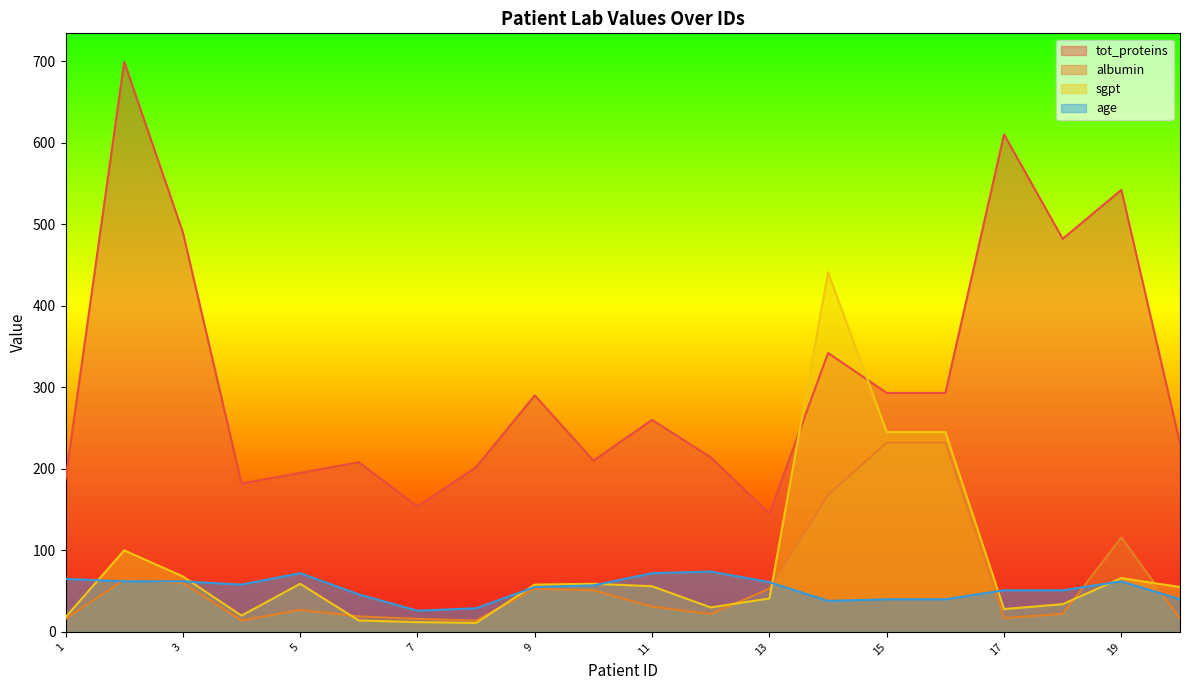

What is the total value across all series at 15?

810